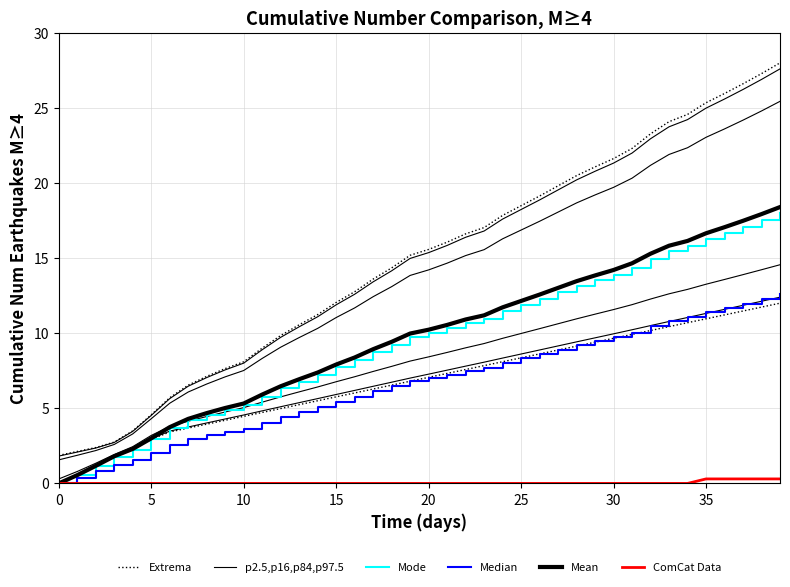

What is the difference between the Extrema values at 30 and 9?

14.0